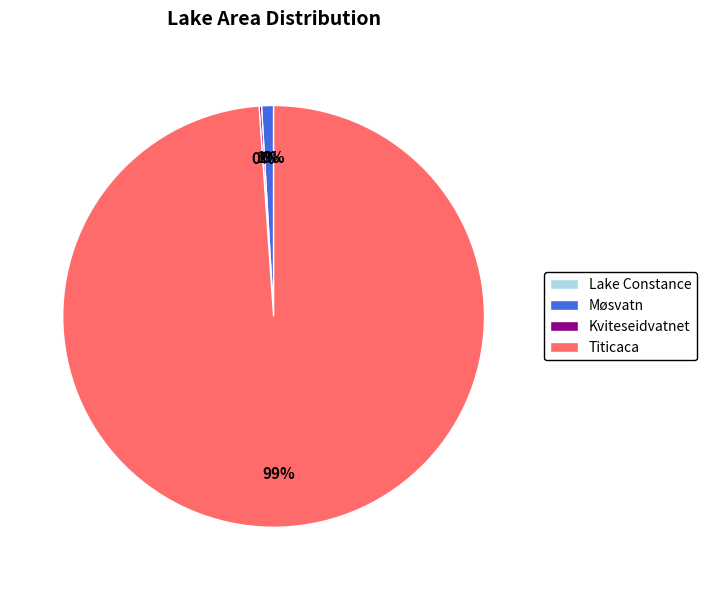

To the nearest percent, what portion does Titicaca represent?

99%